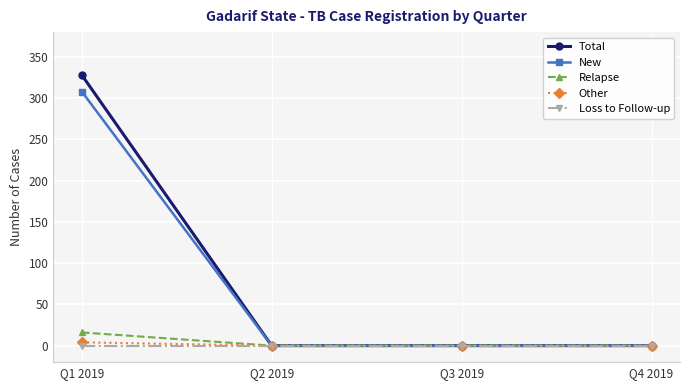

True or false: Loss to Follow-up has more than 1 interior local peaks.

False